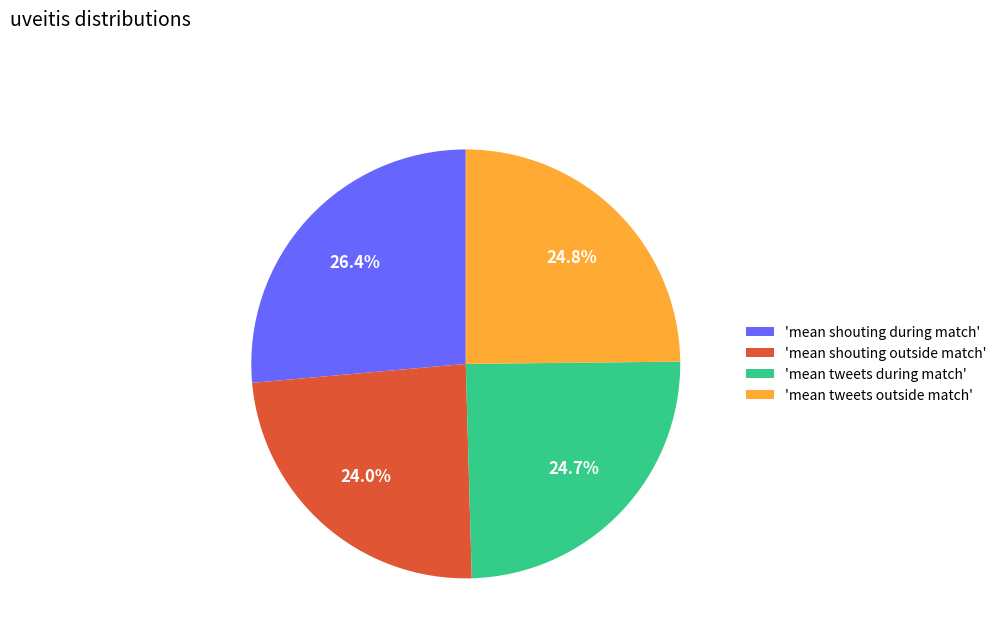

Which category has the biggest portion of the pie?

'mean shouting during match'